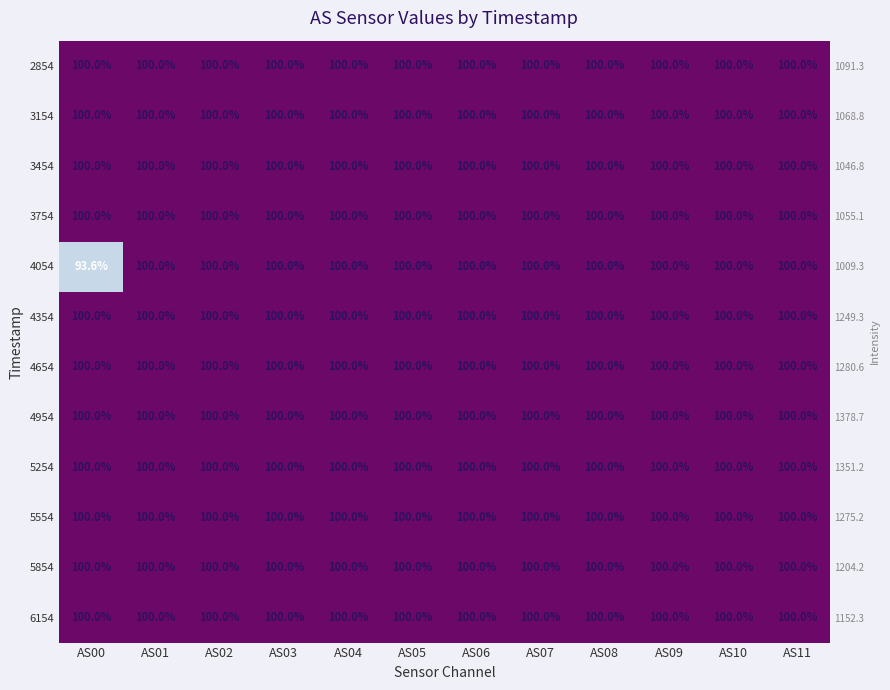

Which category has the lowest value in the 4054 series?

AS00